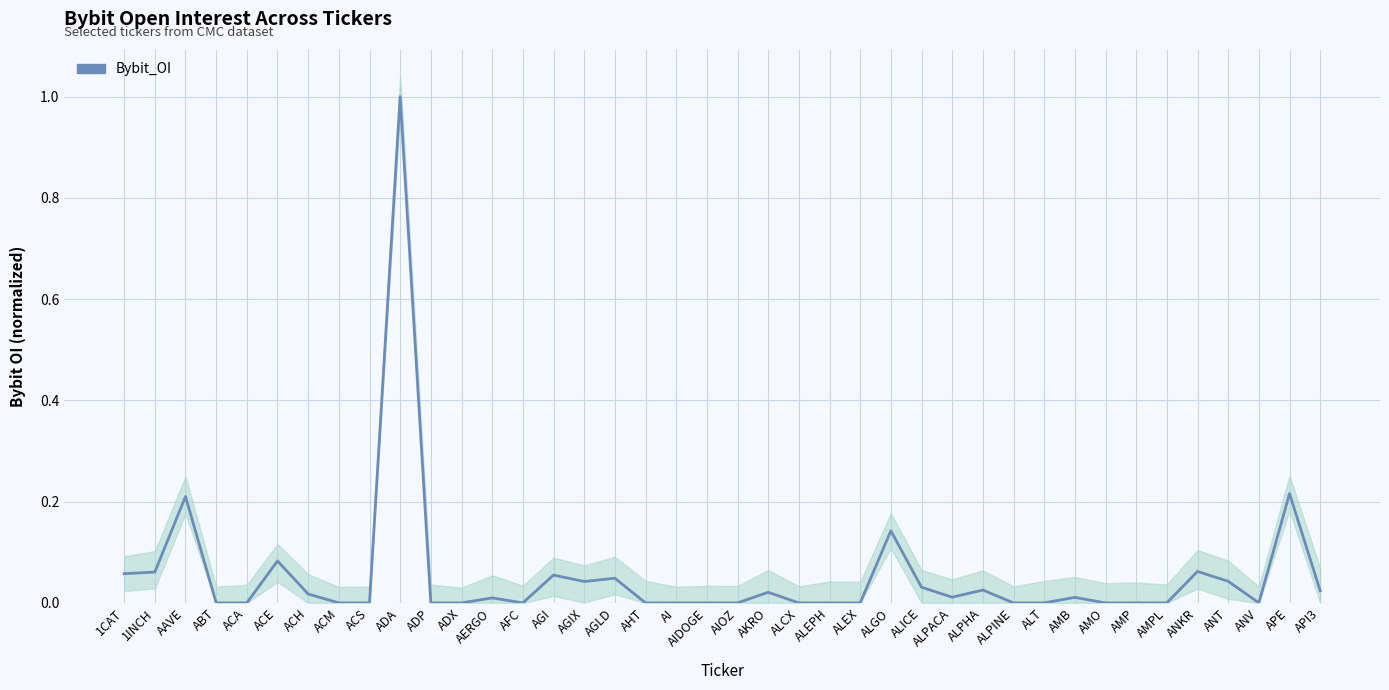

How many positive values are there?

20